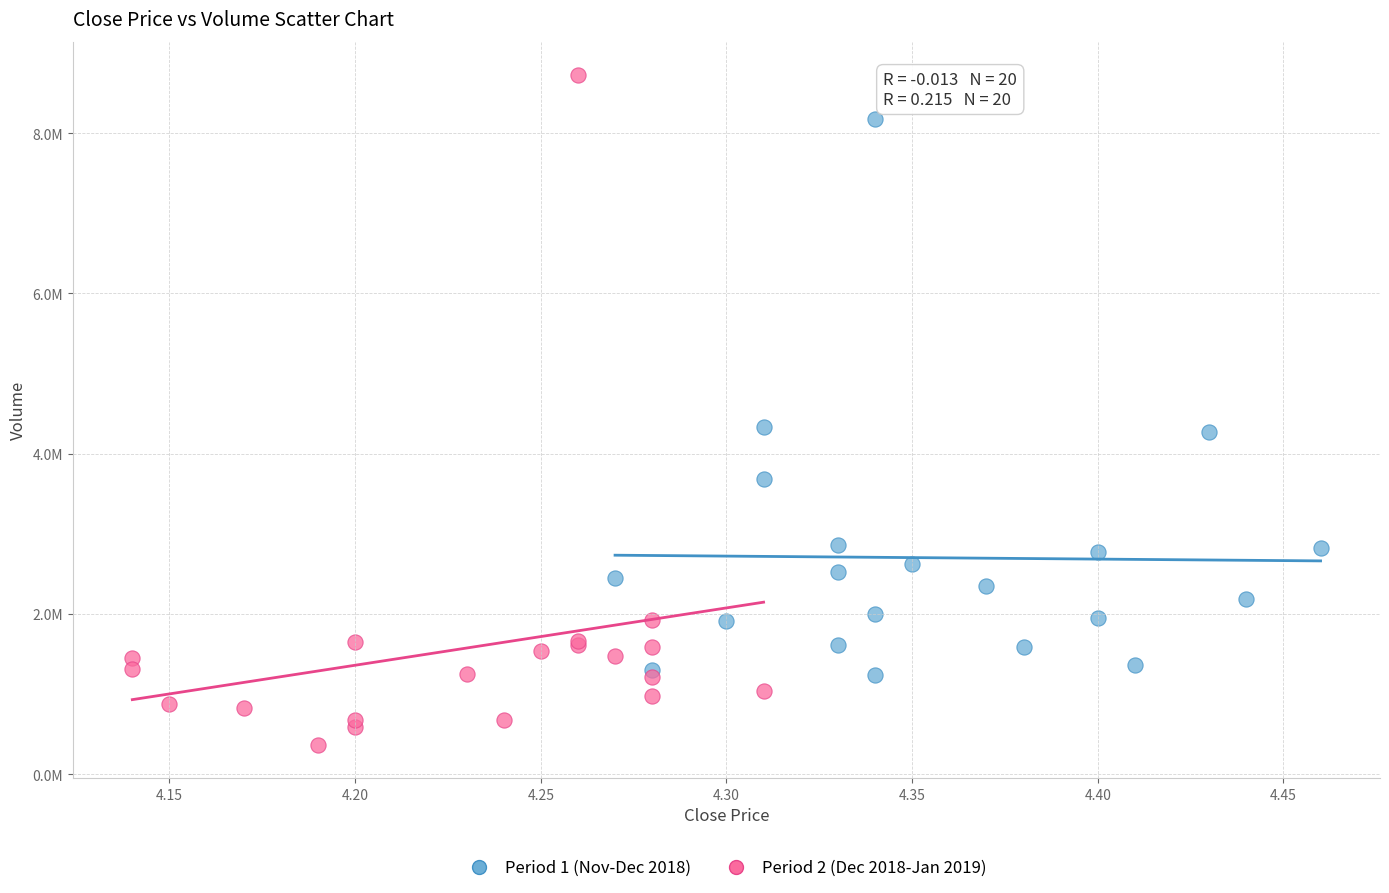

What are all the series names shown in the legend?

Period 1 (Nov-Dec 2018), Period 2 (Dec 2018-Jan 2019)